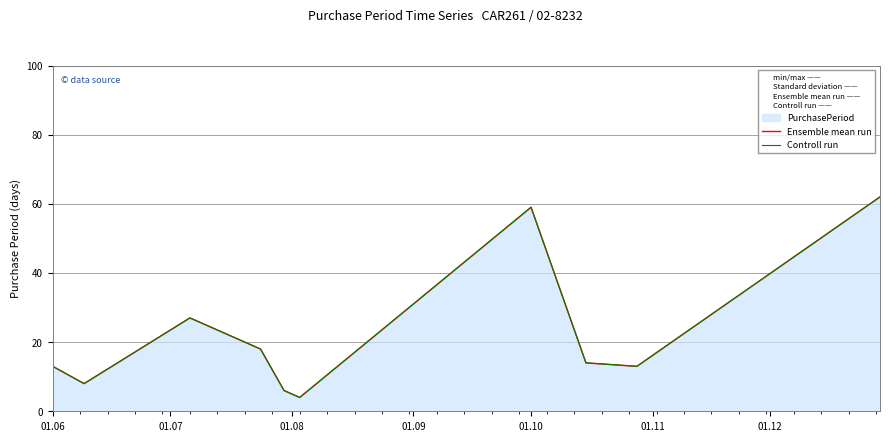

Is the value of Controll run at 7 greater than the value of Ensemble mean run at 01.11?

Yes